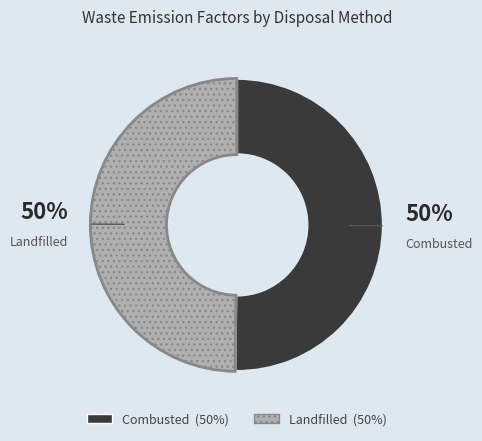

To the nearest percent, what is the average slice percentage?

50%